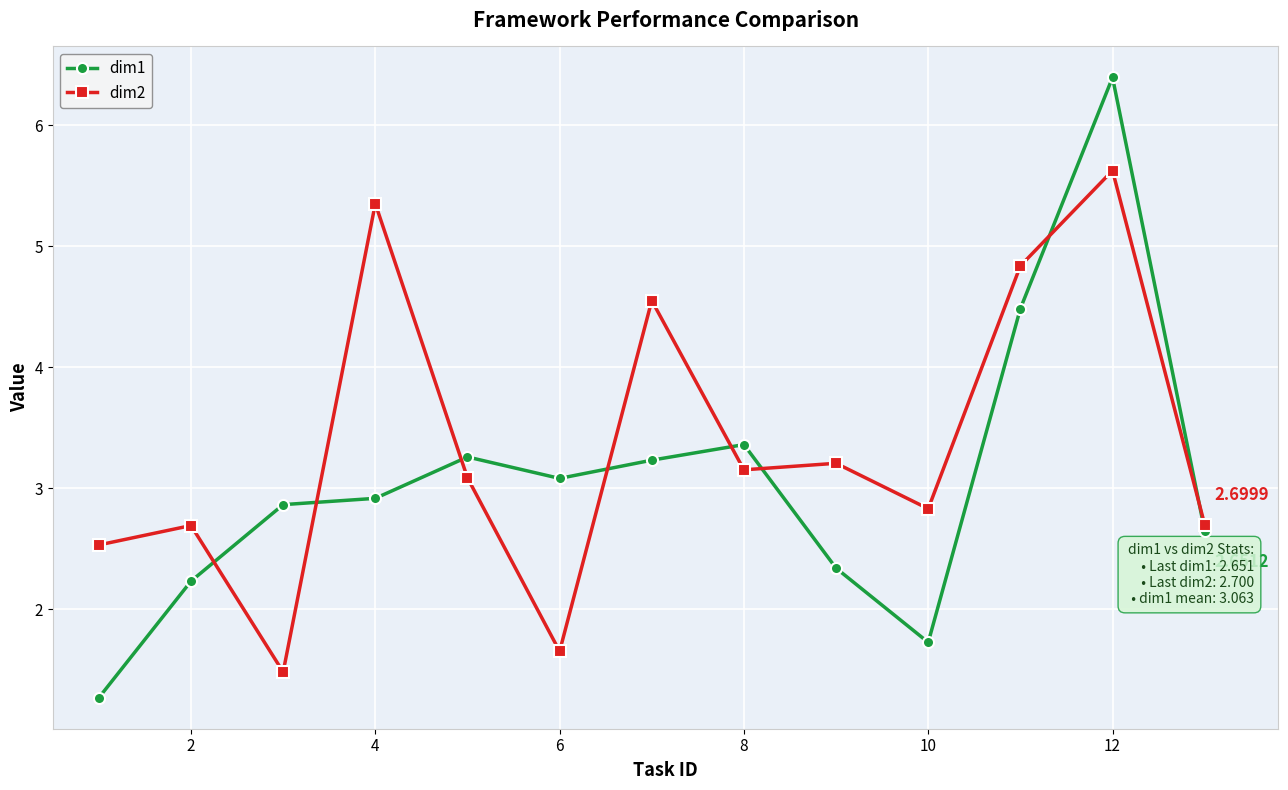

What is the value of the dim1 point at the 7th from the left?

3.2